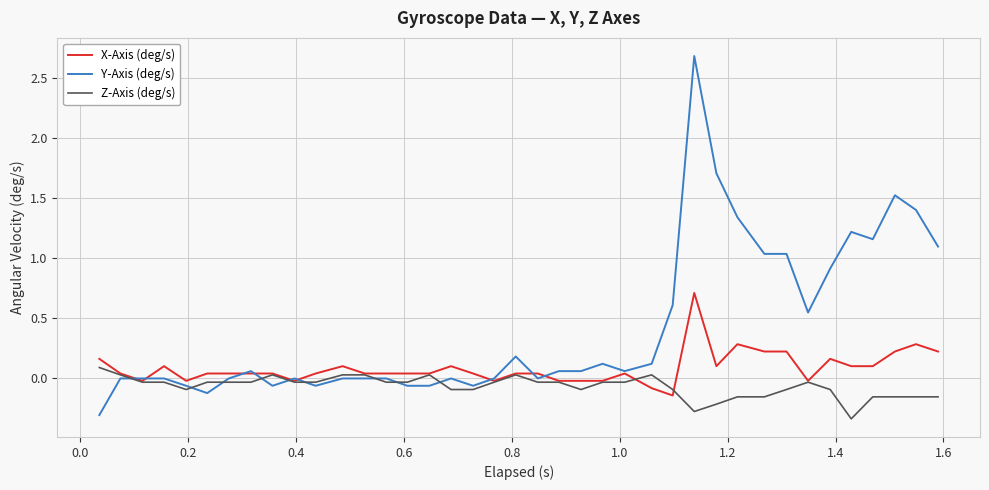

What are all the series names shown in the legend?

X-Axis (deg/s), Y-Axis (deg/s), Z-Axis (deg/s)